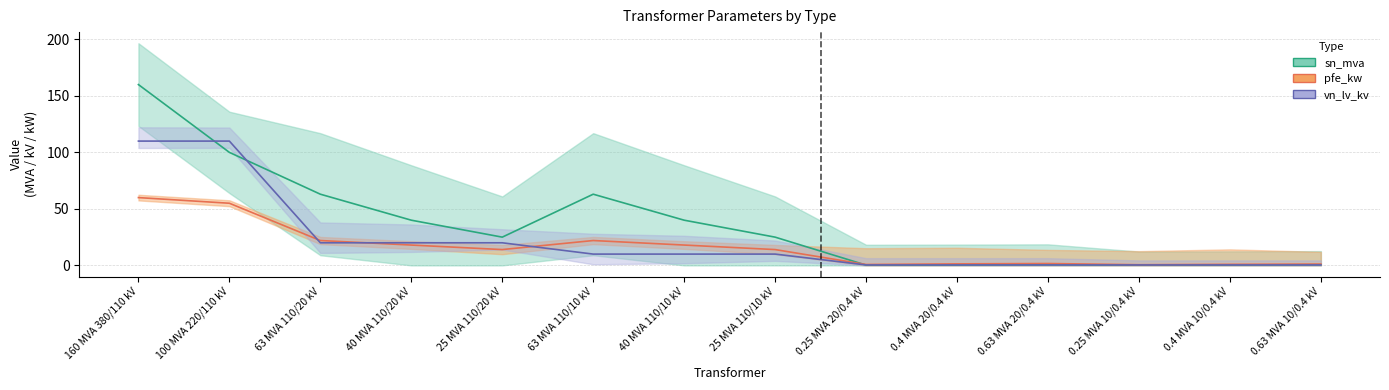

How many lines are shown in the chart?

3